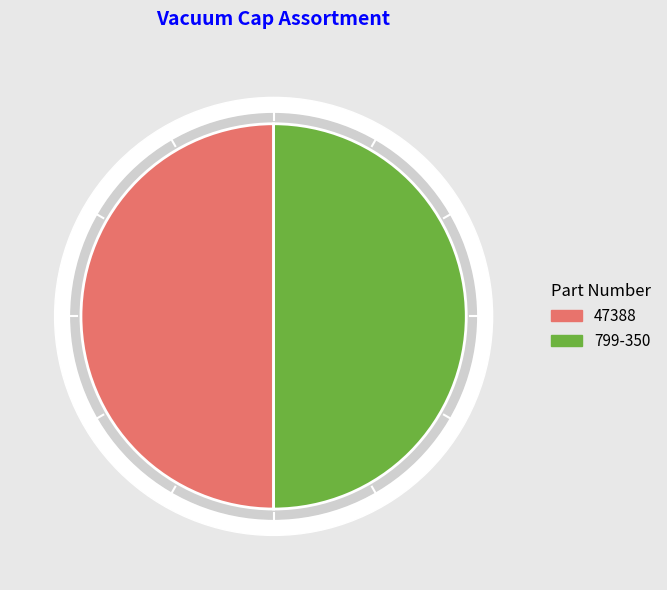

How many segments does this pie chart have?

2